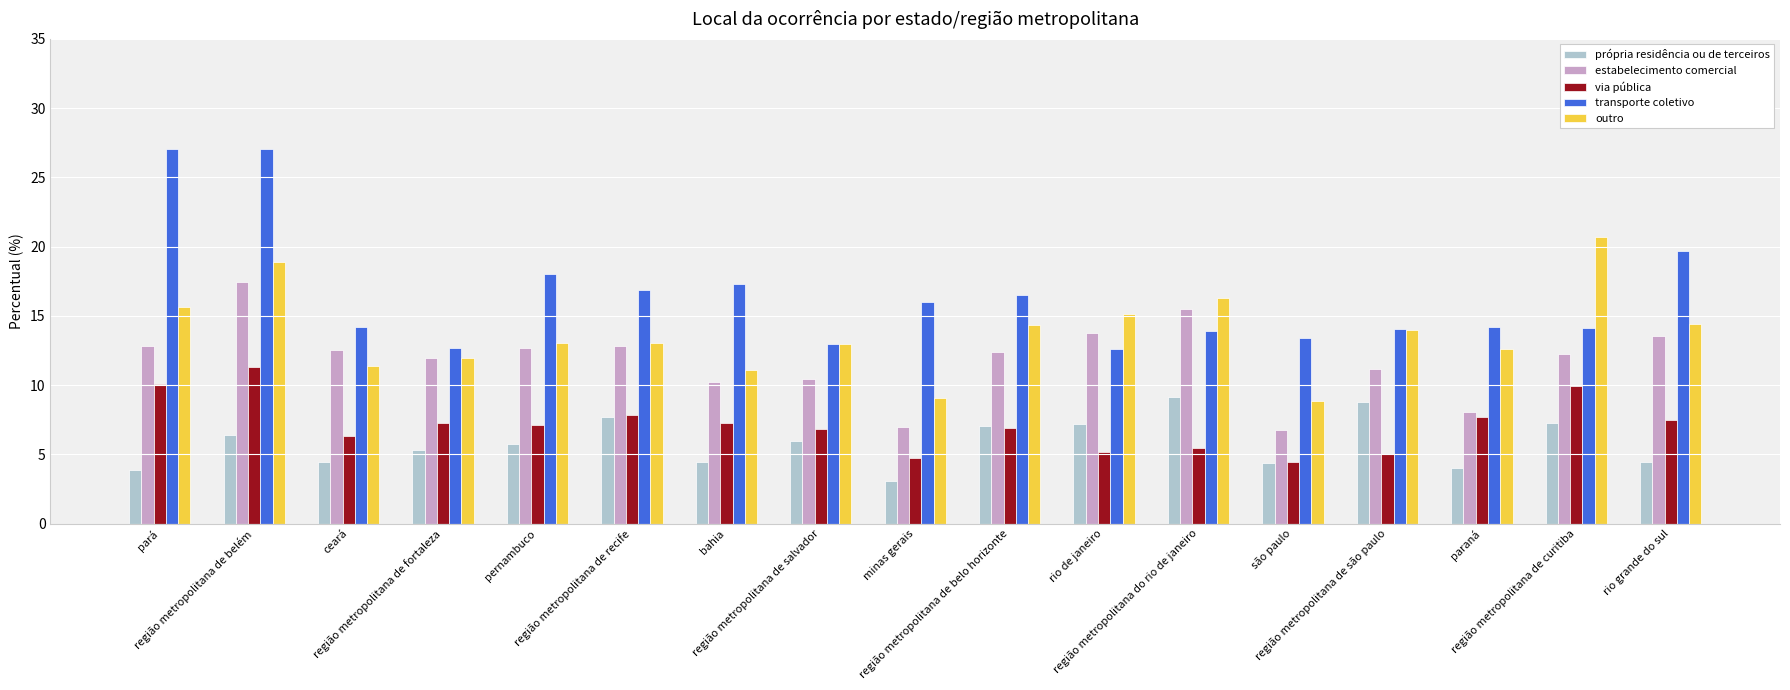

Where does the outro series first go above 13?

pará